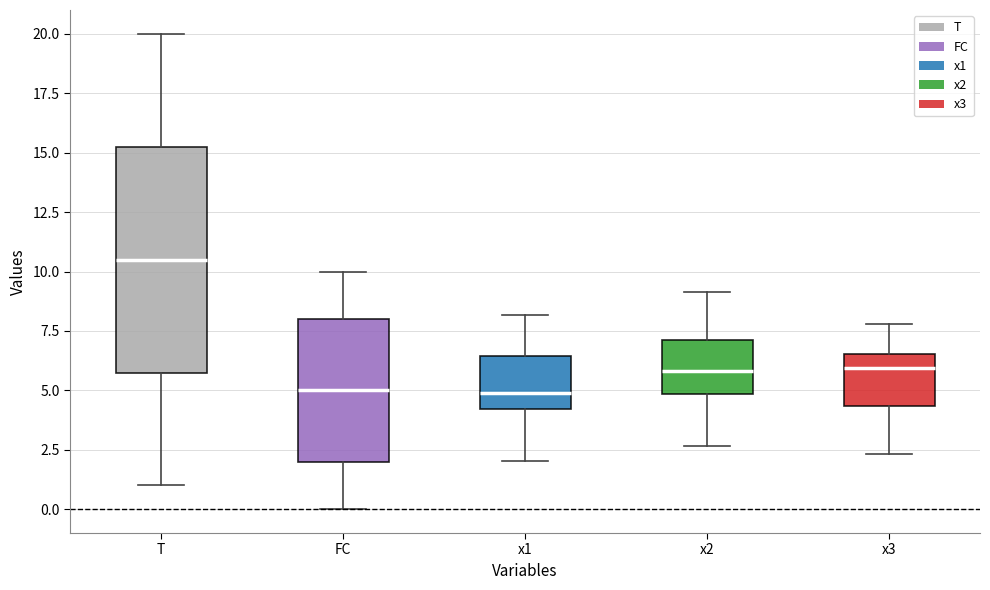

Reading left to right, transcribe this box plot: for each box, give where its median line is, the range the box spans, and where its two whiskers end, as read against the y-axis. The values are not printed on the chart, so give them approximately, as read against the axis.

T: median 10.5, box 6.0 to 15.5, whiskers 1.0 to 20.0
FC: median 5.0, box 2.0 to 8.0, whiskers 0.0 to 10.0
x1: median 5.0, box 4.0 to 6.5, whiskers 2.0 to 8.0
x2: median 6.0, box 5.0 to 7.0, whiskers 2.5 to 9.0
x3: median 6.0, box 4.5 to 6.5, whiskers 2.5 to 8.0